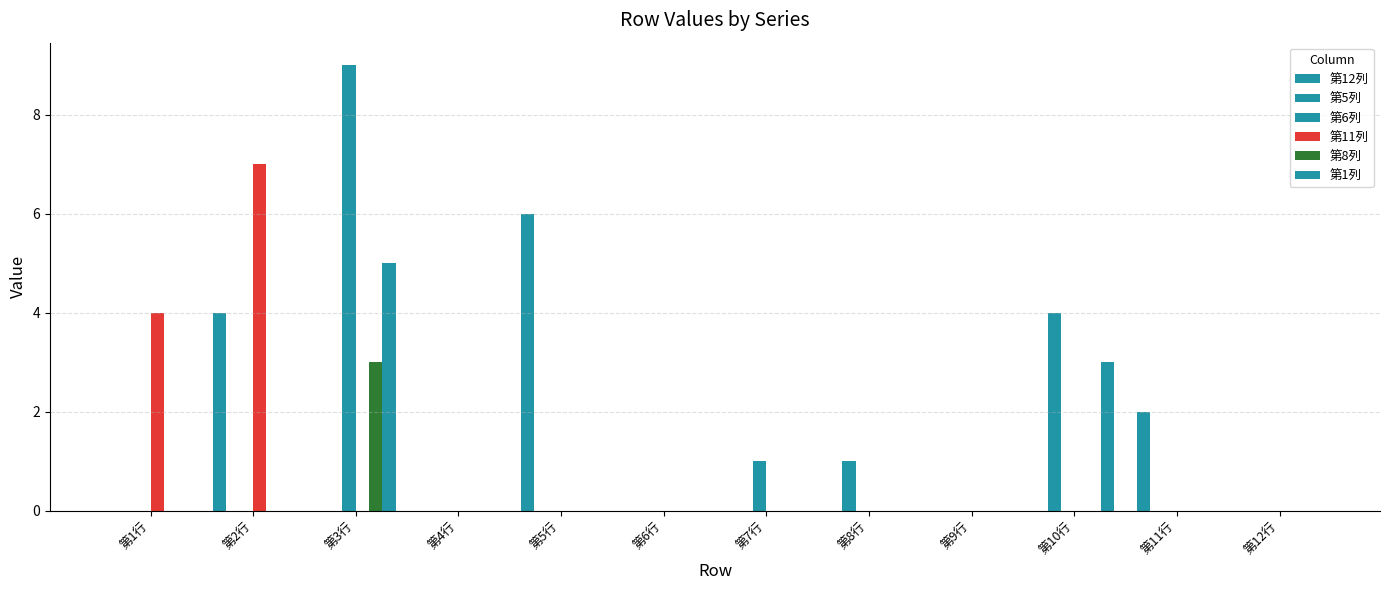

Where is 第1列 nearest to the value 2?

第10行